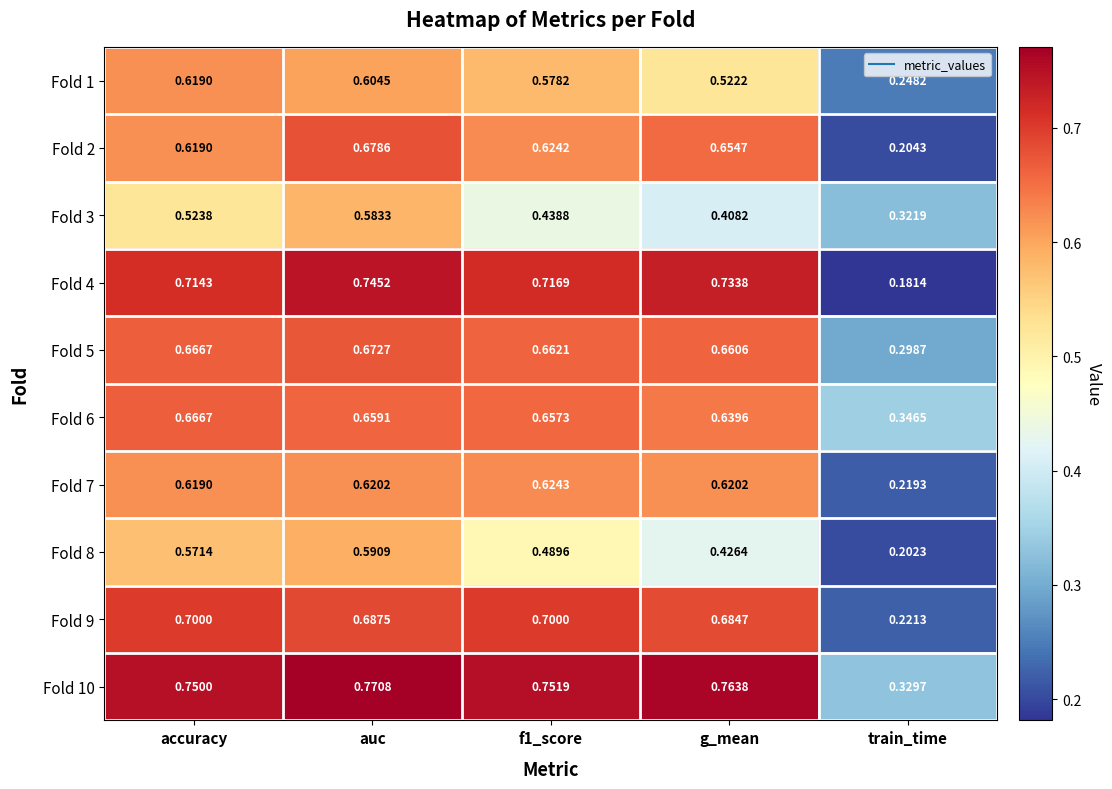

Which category has the lowest value in the Fold 9 series?

train_time